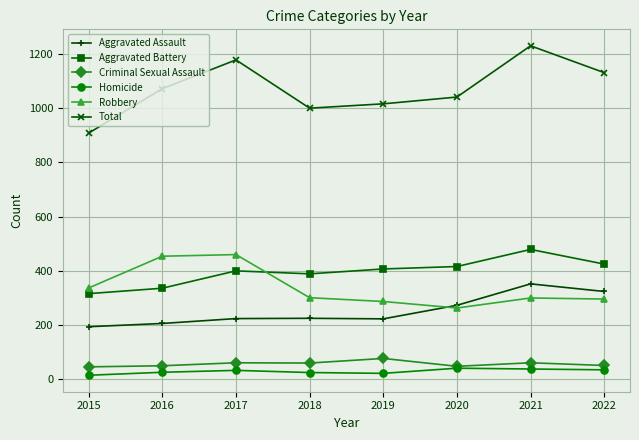

What is the difference between the highest and lowest values at 2022?

1096